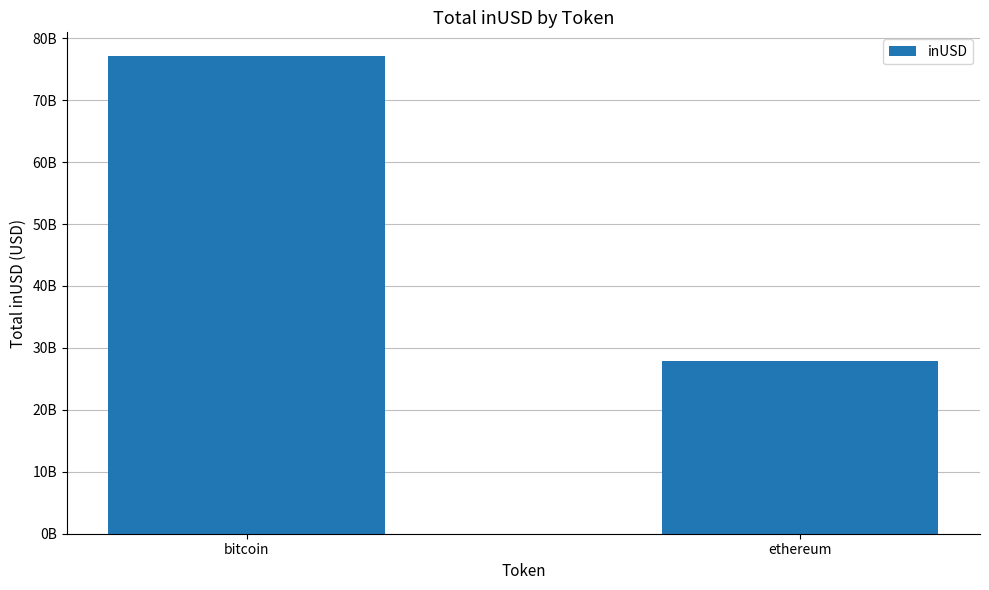

What is the value of the 1st bar from the left?

77101478795.1